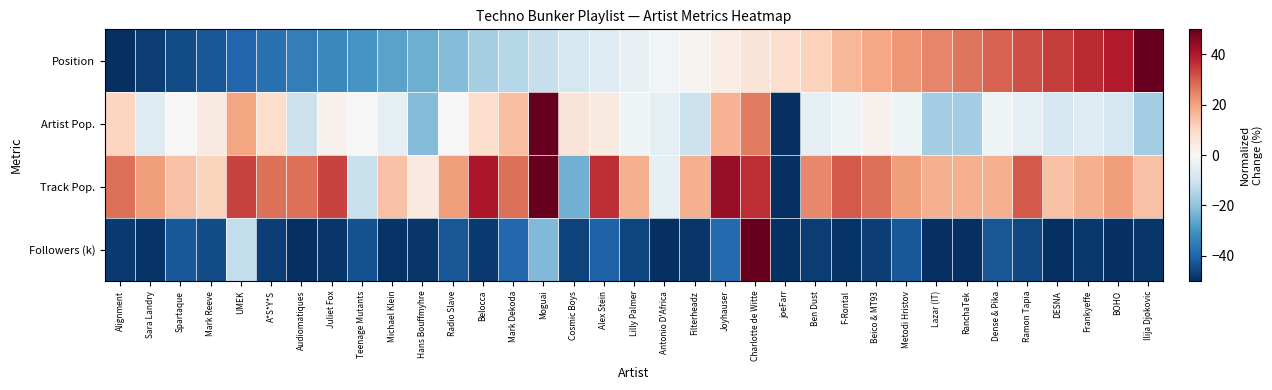

Rank the series by their maximum value, from highest to lowest.

Position, Artist Pop., Track Pop., Followers (k)